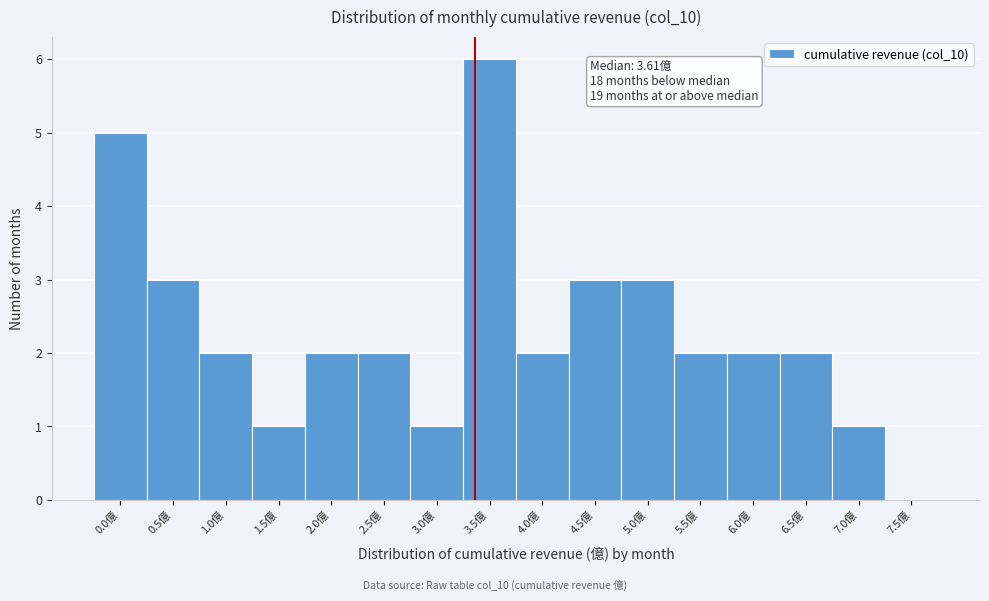

Reading left to right, extract all data points from this chart.

0.0億=5	0.5億=3	1.0億=2	1.5億=1	2.0億=2	2.5億=2	3.0億=1	3.5億=6	4.0億=2	4.5億=3	5.0億=3	5.5億=2	6.0億=2	6.5億=2	7.0億=1	7.5億=0